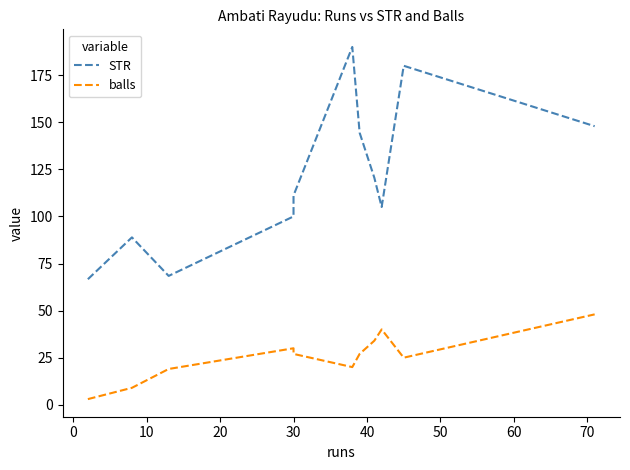

What are all the series names shown in the legend?

STR, balls